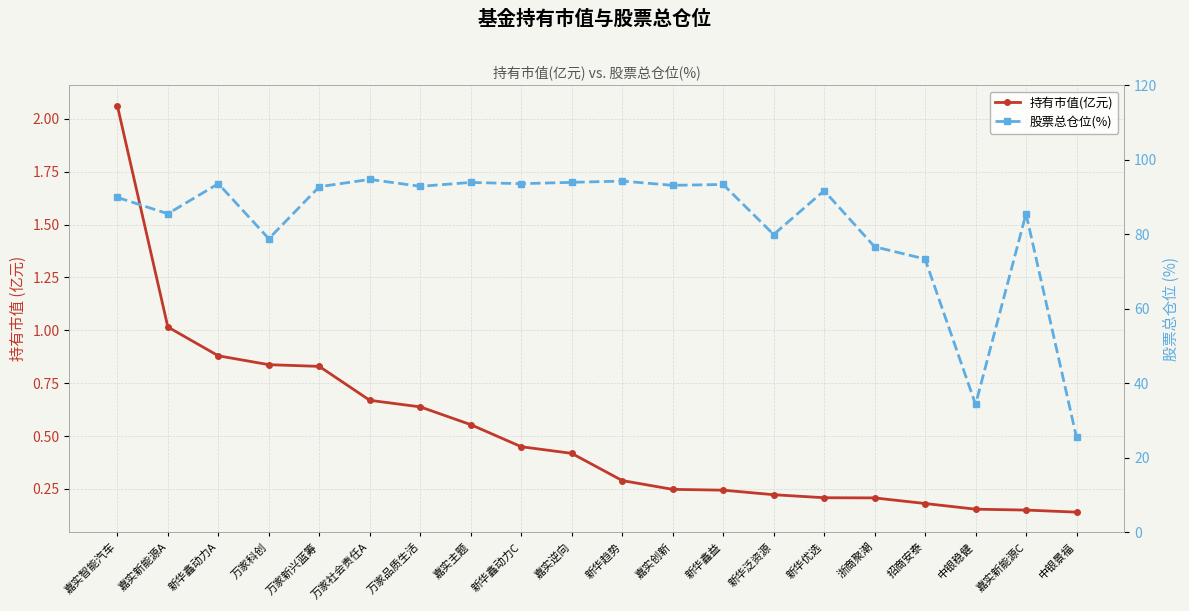

What is the sum of the 股票总仓位(%) values at 新华鑫动力A and 嘉实创新?

186.8